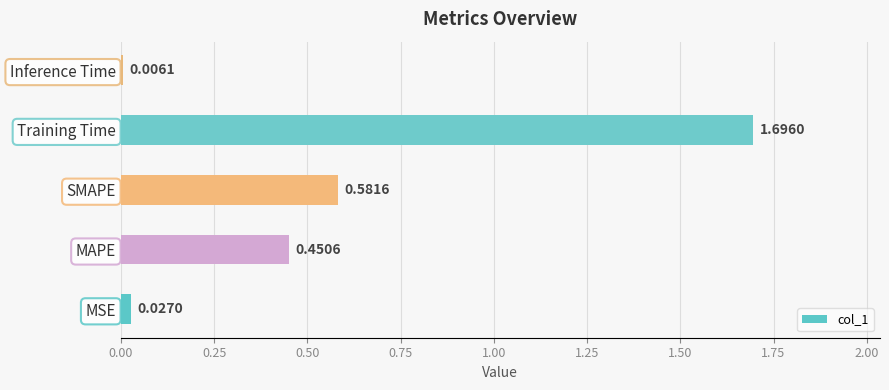

What is the sum of all values?

2.8